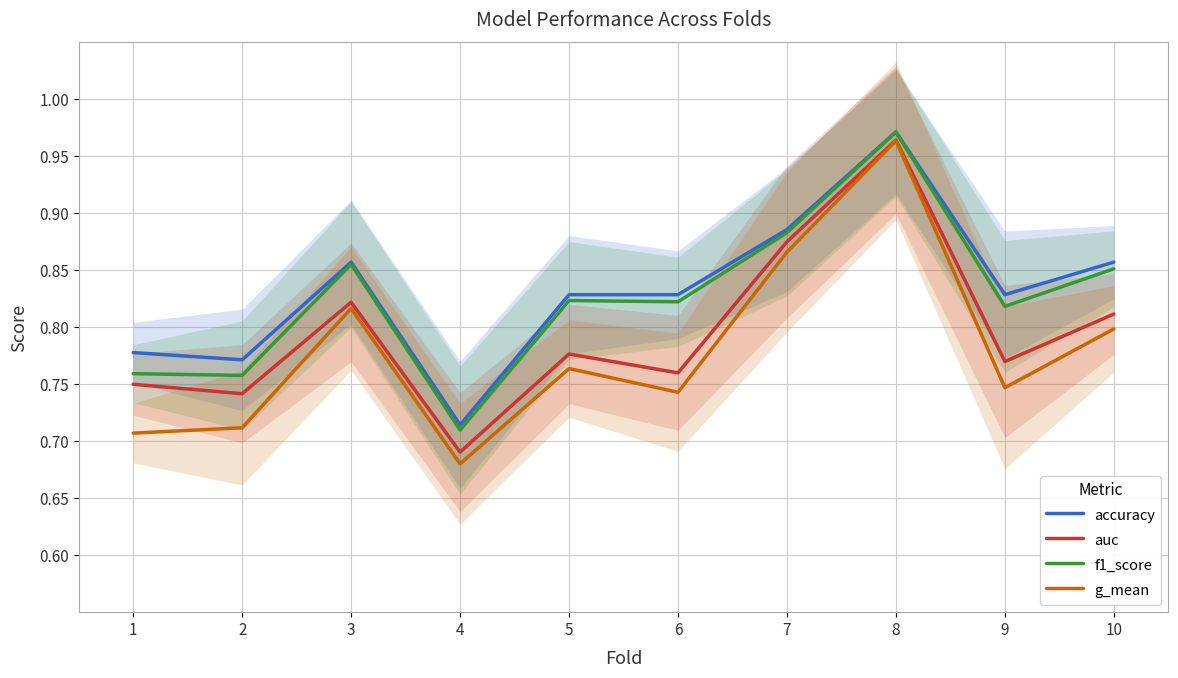

Reading left to right, list all the values displayed in this chart.

accuracy: 1=0.8	2=0.8	3=0.9	4=0.7	5=0.8	6=0.8	7=0.9	8=1.0	9=0.8	10=0.9
auc: 1=0.8	2=0.7	3=0.8	4=0.7	5=0.8	6=0.8	7=0.9	8=1.0	9=0.8	10=0.8
f1_score: 1=0.8	2=0.8	3=0.9	4=0.7	5=0.8	6=0.8	7=0.9	8=1.0	9=0.8	10=0.9
g_mean: 1=0.7	2=0.7	3=0.8	4=0.7	5=0.8	6=0.7	7=0.9	8=1.0	9=0.7	10=0.8